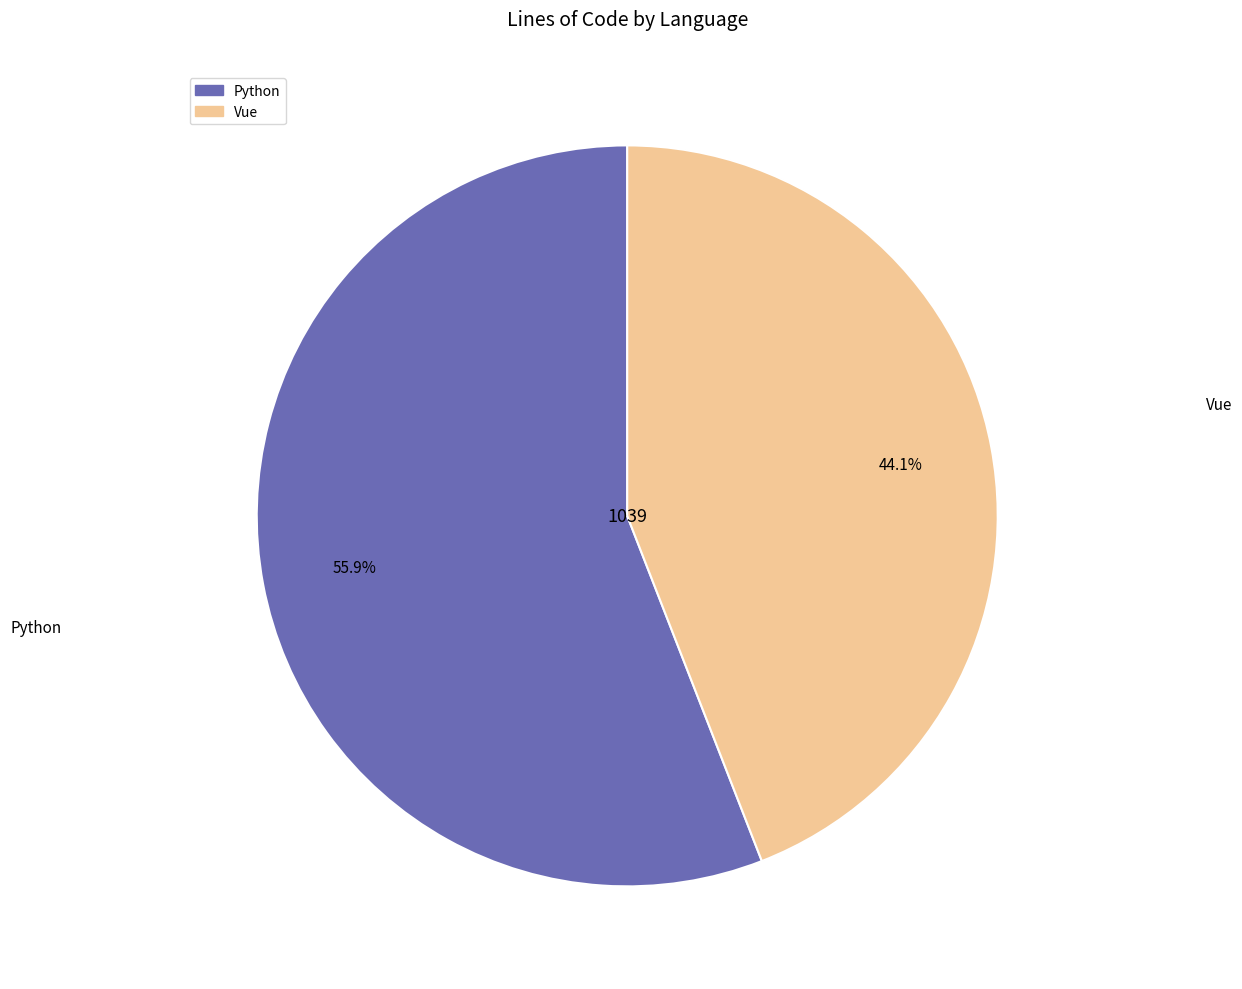

To the nearest percent, what portion does Python represent?

56%